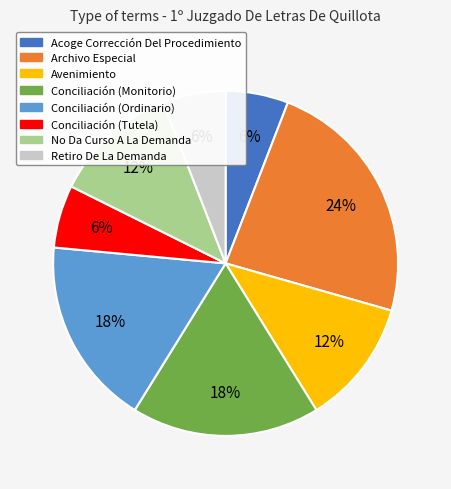

What percentage is the No Da Curso A La Demanda slice, to the nearest percent?

12%